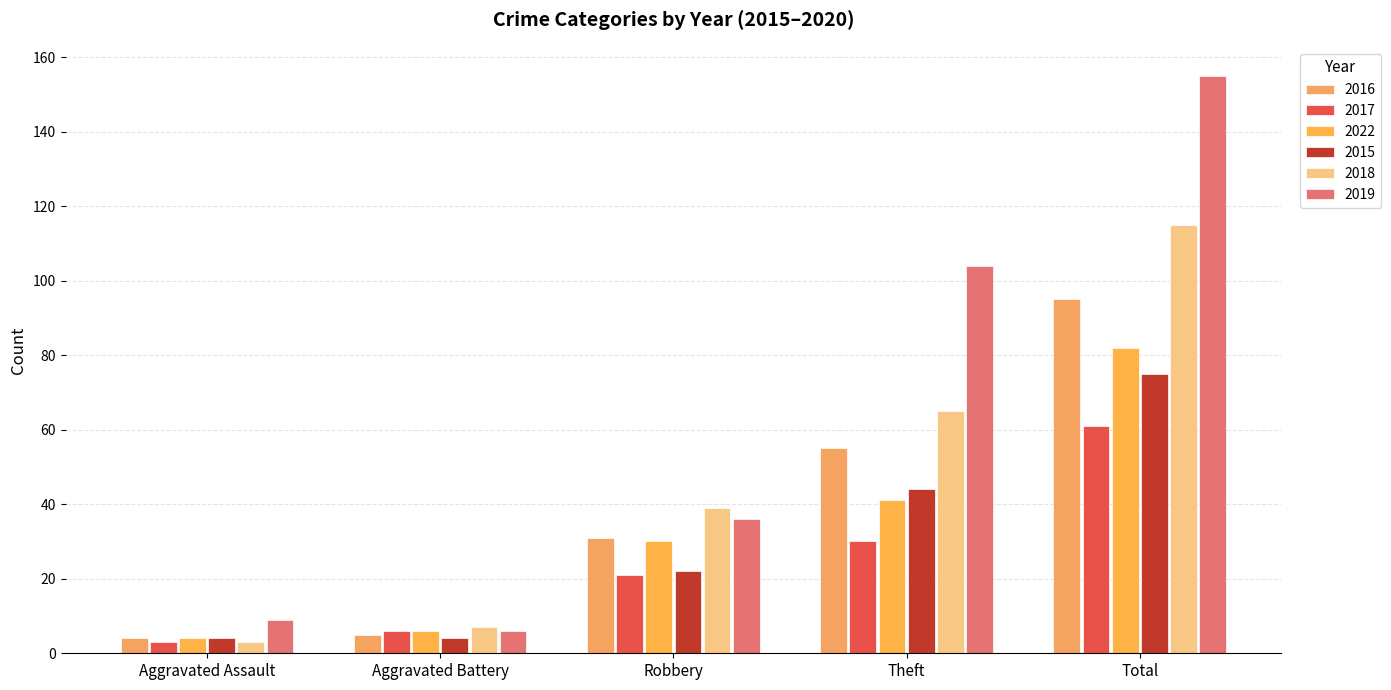

Rank the categories by 2017 value from highest to lowest.

Total, Theft, Robbery, Aggravated Battery, Aggravated Assault